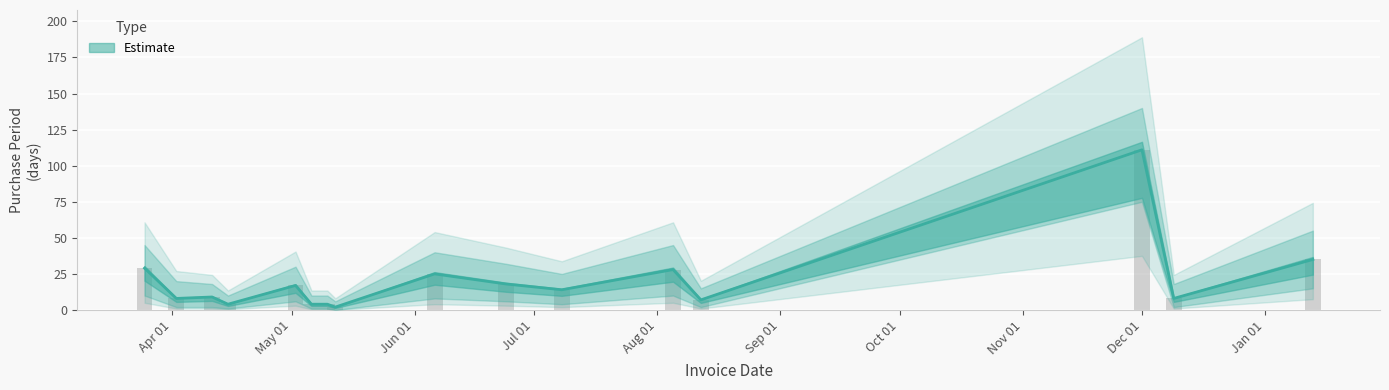

Which category has the highest value in the PurchasePeriod series?

Dec 01